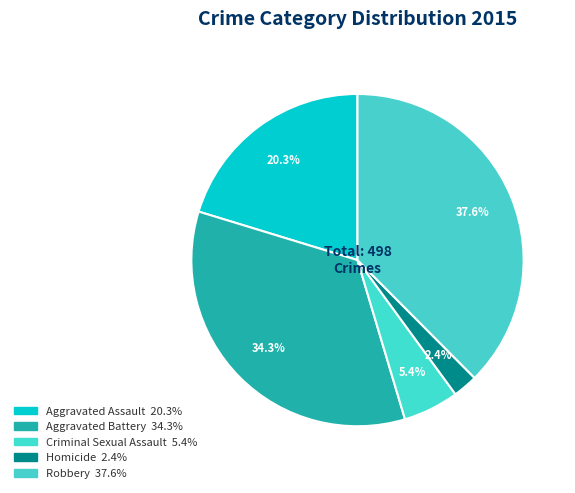

Which has a higher value, Robbery or Aggravated Assault?

Robbery